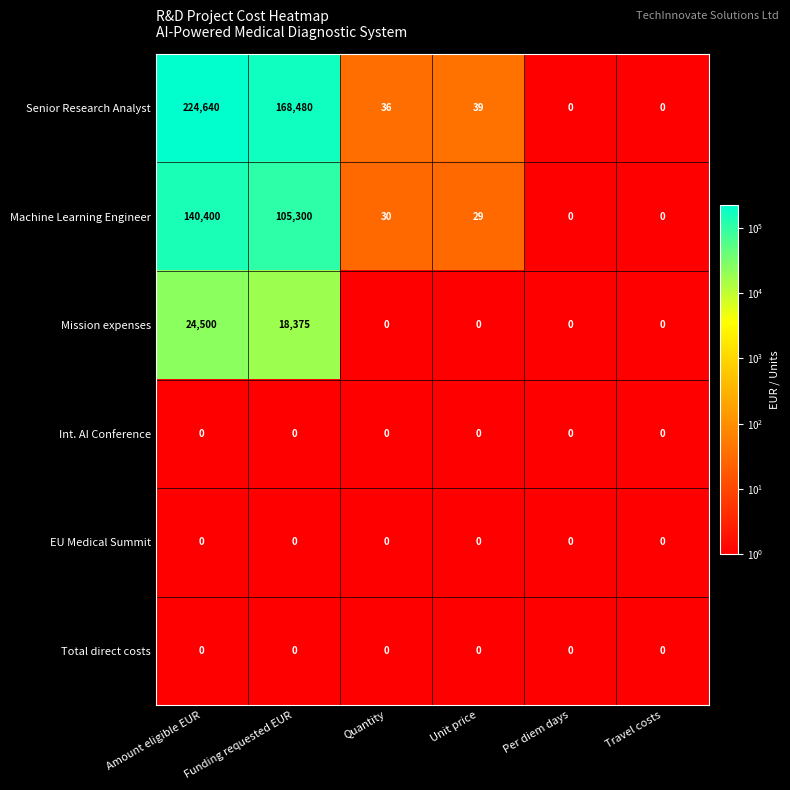

Which category has the highest value in the Senior Research Analyst series?

Amount eligible EUR